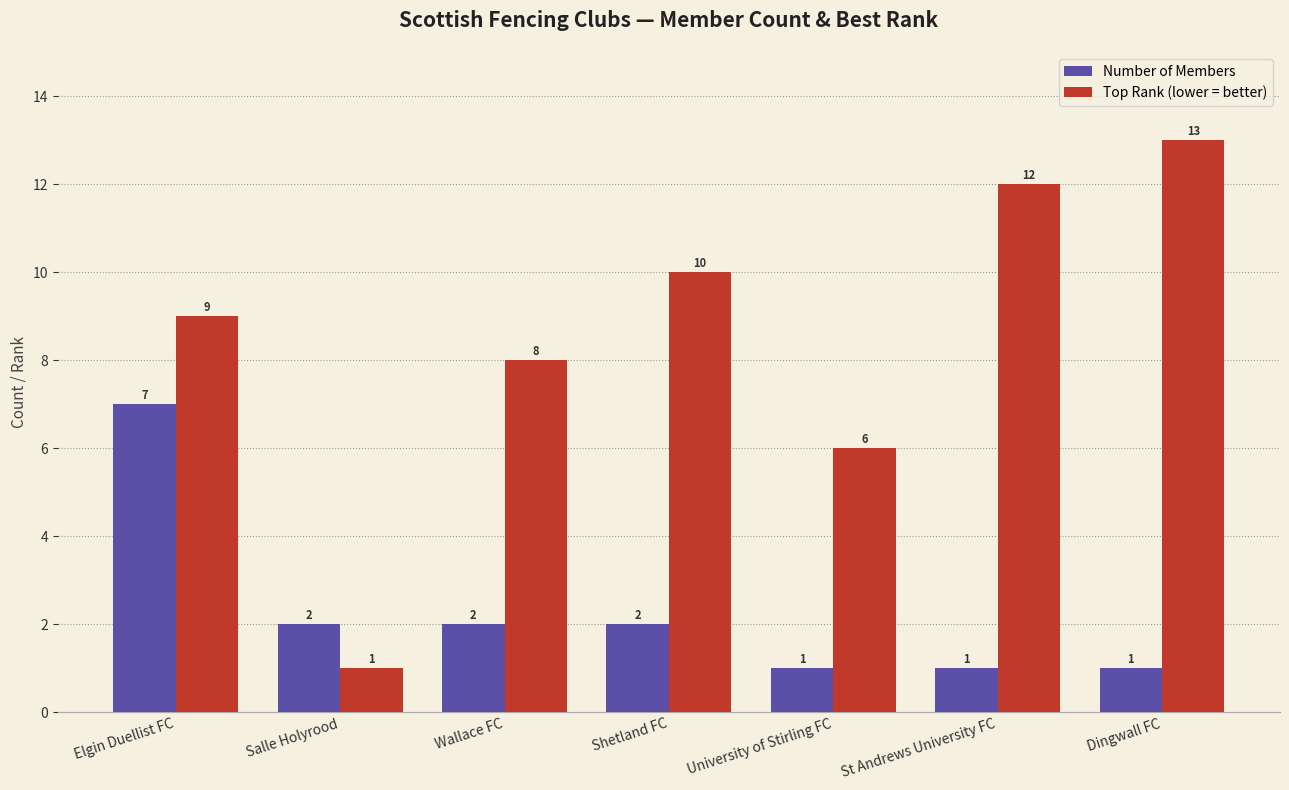

What is the difference between the highest and lowest values at Shetland FC?

8